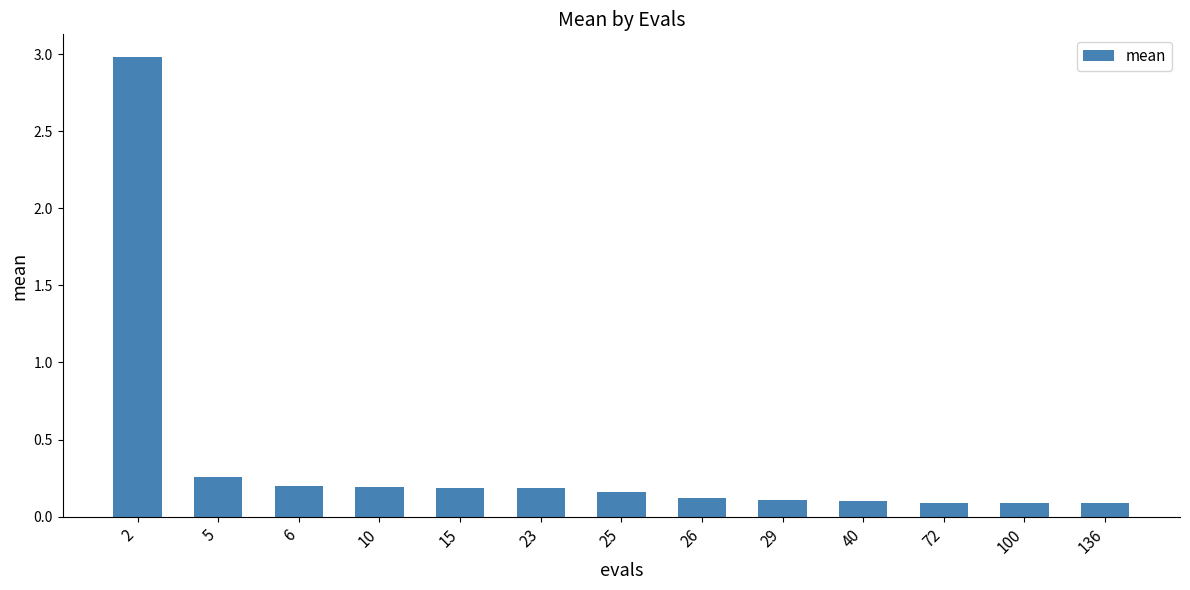

The value at 40 is 0.1. True or false?

True